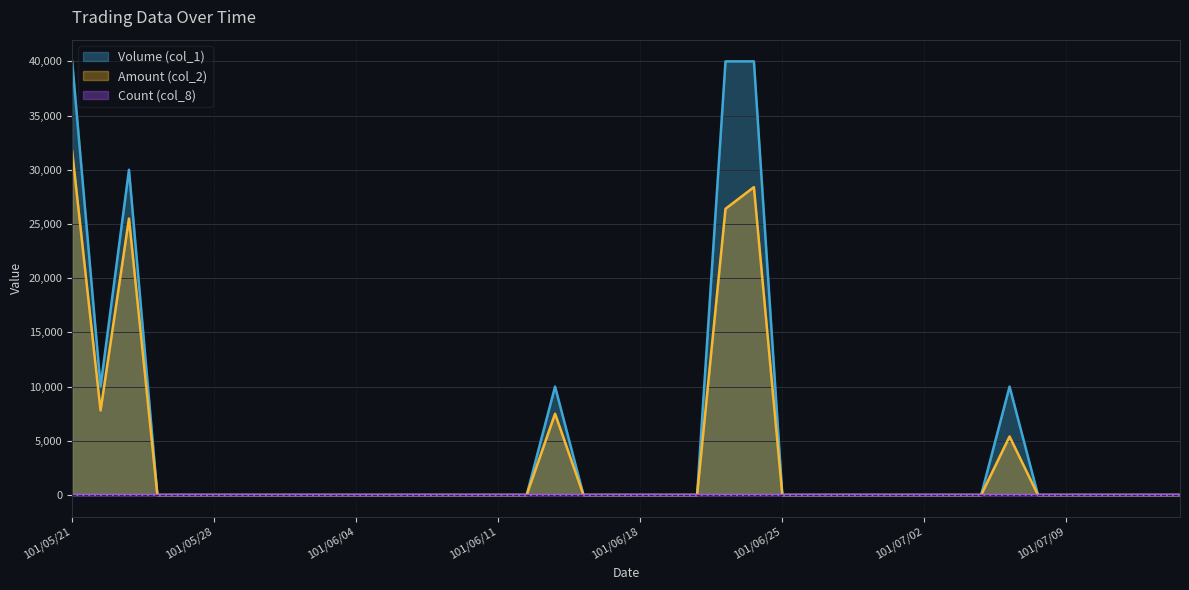

True or false: Amount (col_2) and Count (col_8) cross at least once.

False